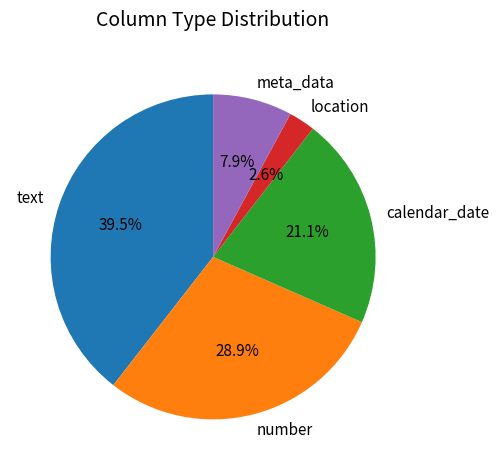

Which slice is the largest?

text